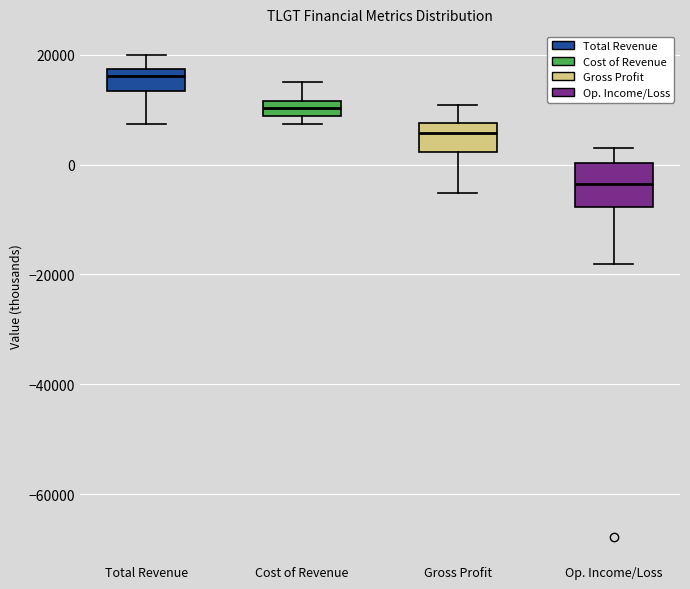

Which box is the tallest, from its lower edge to its upper edge?

Op. Income/Loss